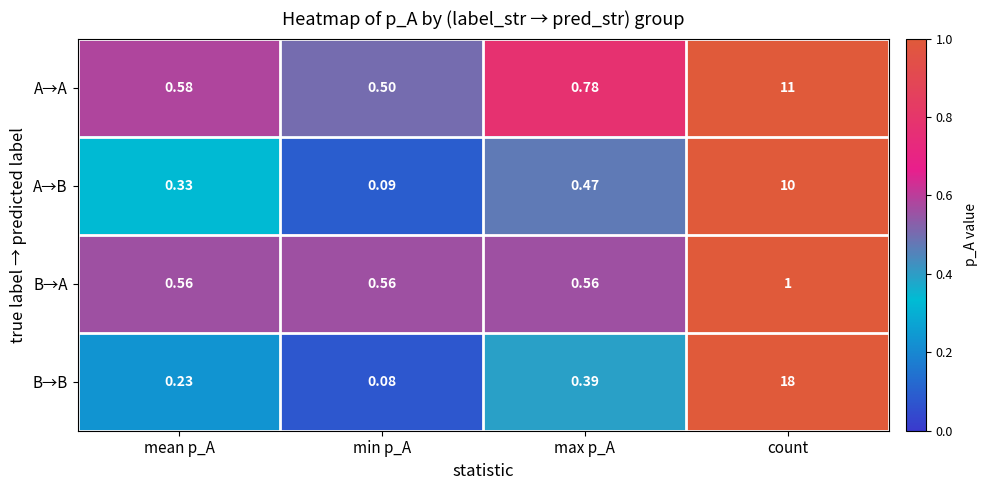

Which series changed the most between mean p_A and count?

B→B